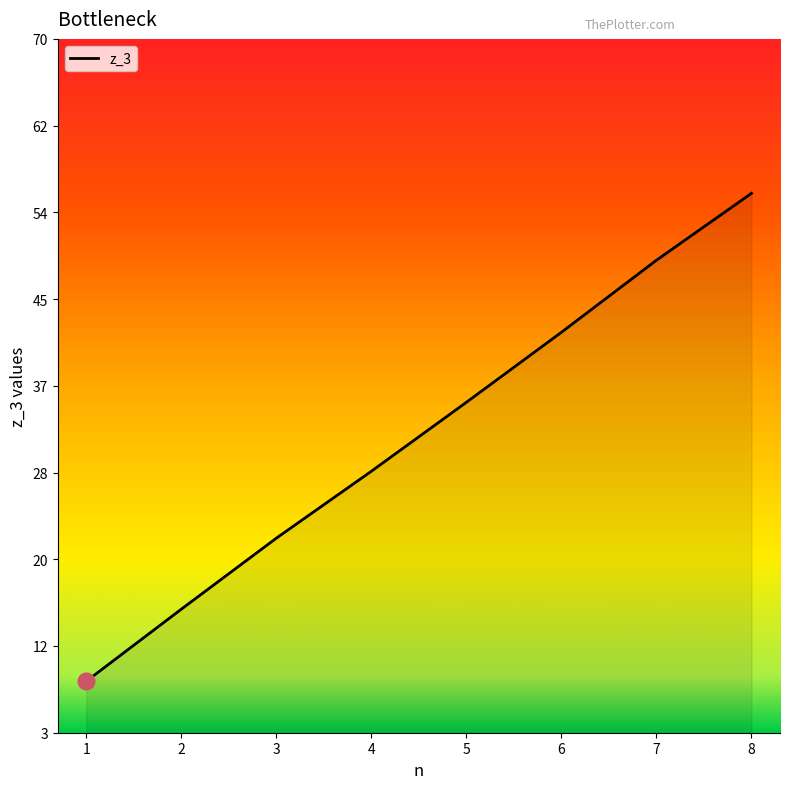

What is the sum of the values at 6 and 3?

64.0